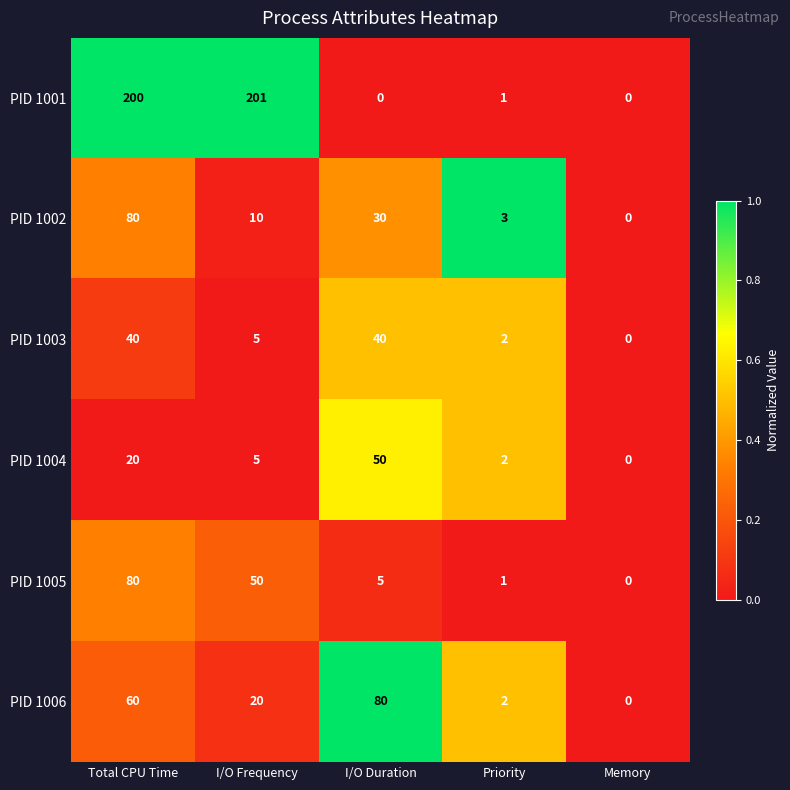

At which label does PID 1003 reach its minimum?

Memory